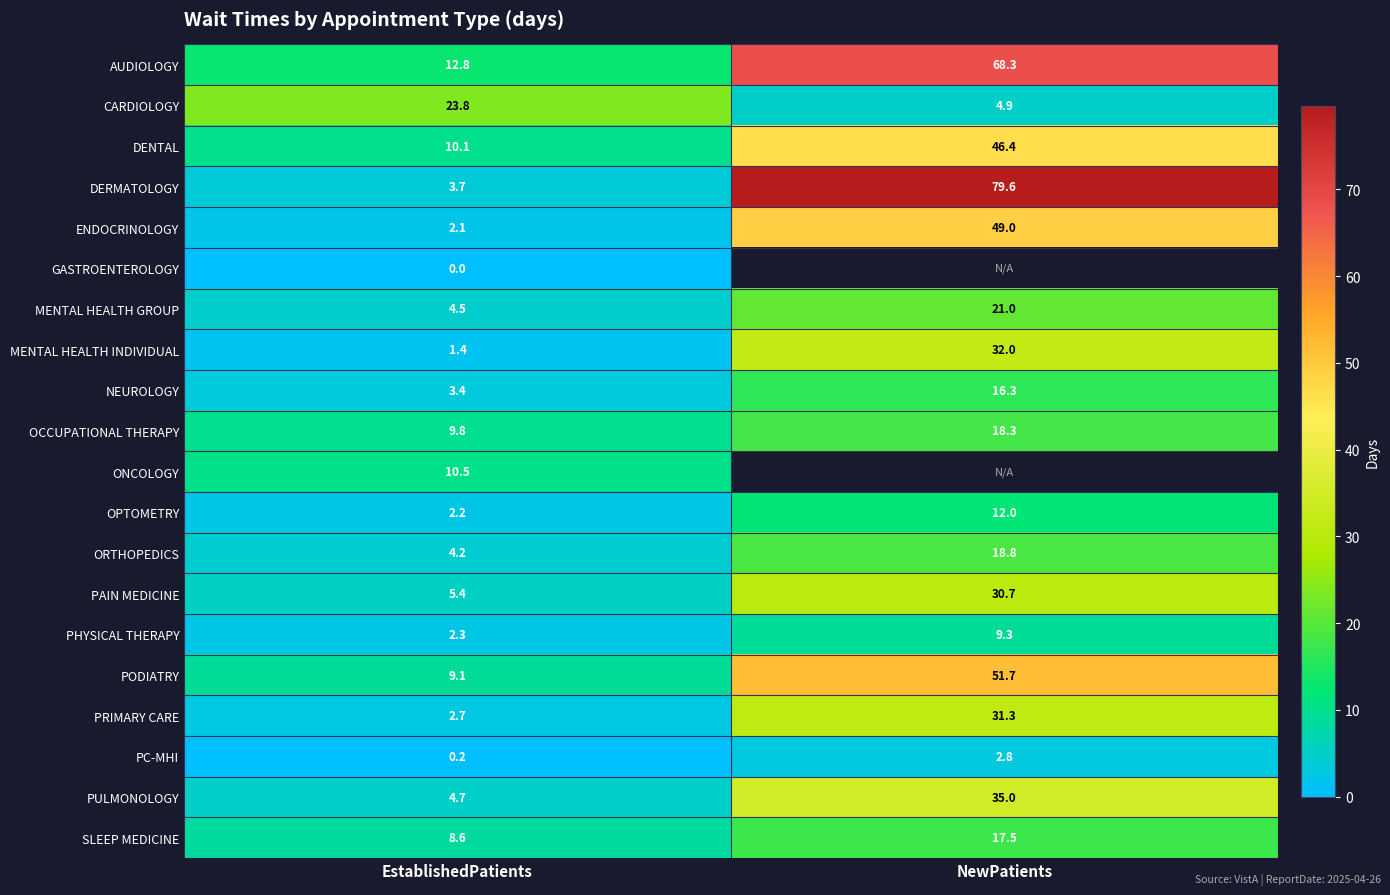

At which label does NEUROLOGY first exceed 16?

NewPatients